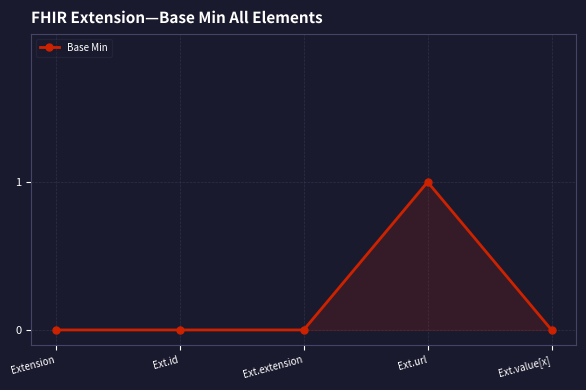

Reading left to right, list all the values displayed in this chart.

0	0	0	1	0